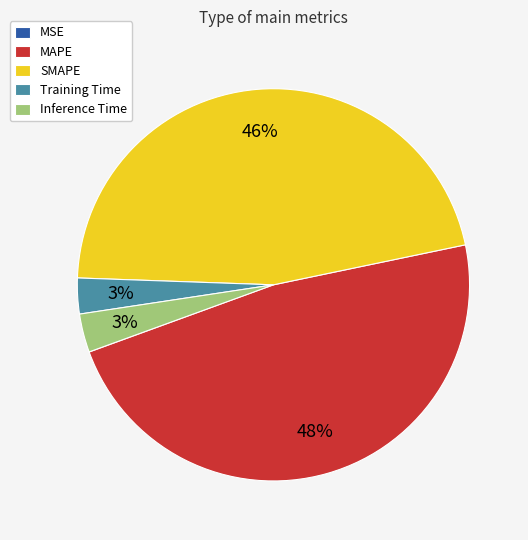

Which category has the biggest portion of the pie?

MAPE